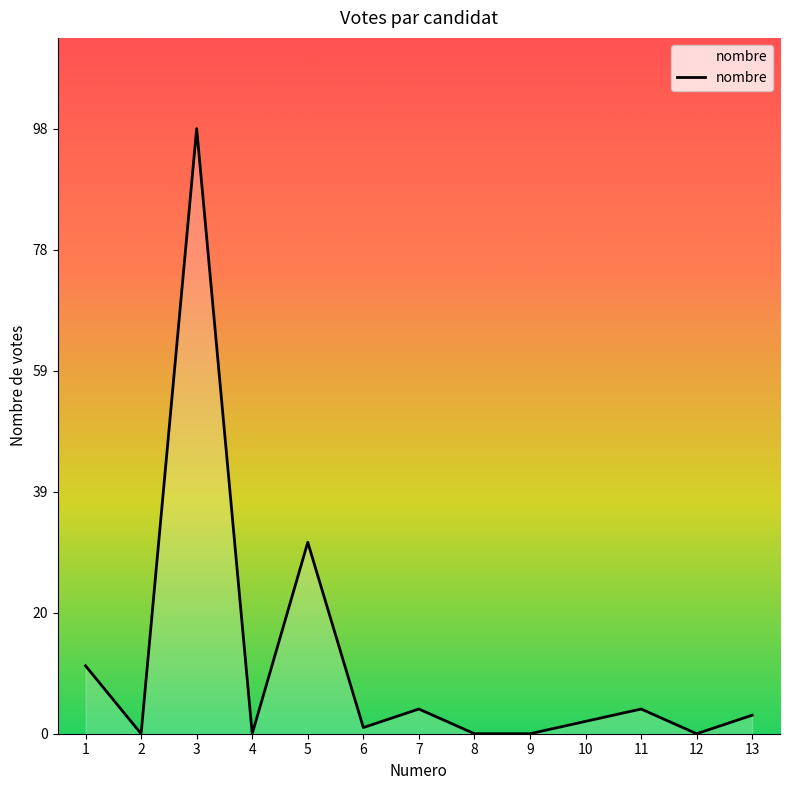

At which label is the value closest to 49?

5